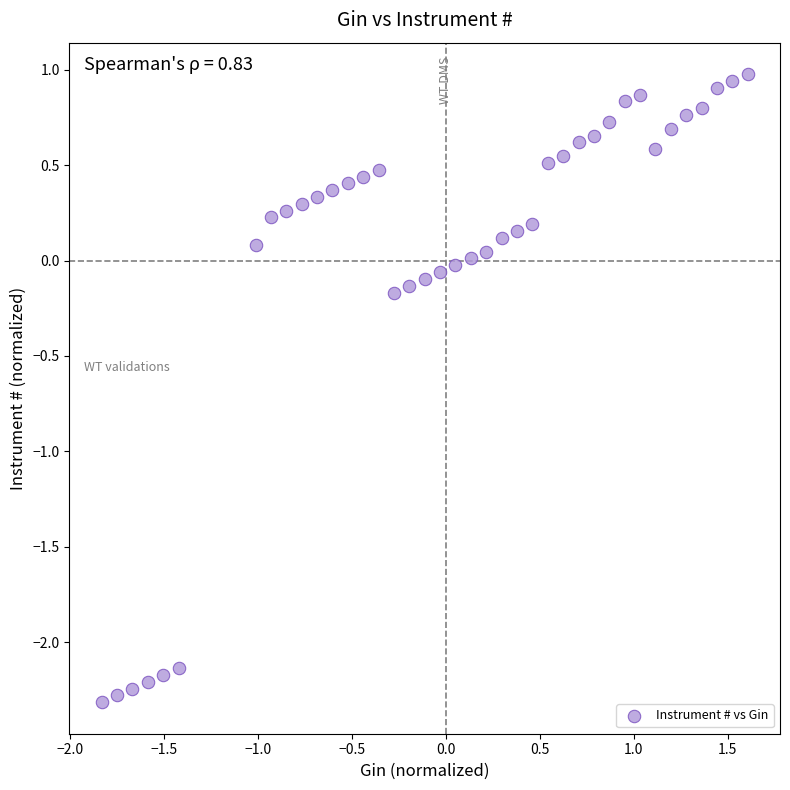

What is the range of X values (max minus min)?

3.4